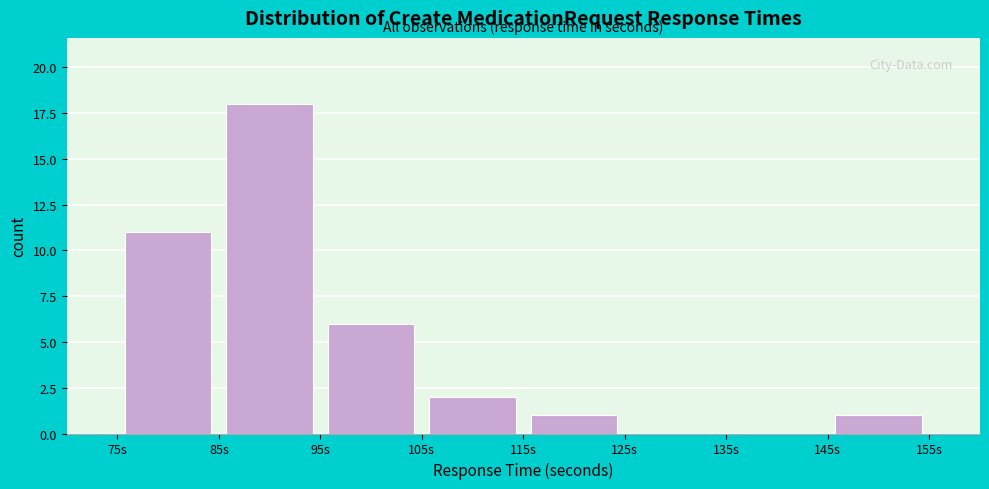

Reading left to right, list every bar in this chart as the range it spans on the x-axis followed by its height. The values are not printed on the chart, so give them approximately, as read against the axis.

75 to 85: 11
85 to 95: 18
95 to 105: 6
105 to 115: 2
115 to 125: 1
125 to 135: 0
135 to 145: 0
145 to 155: 1